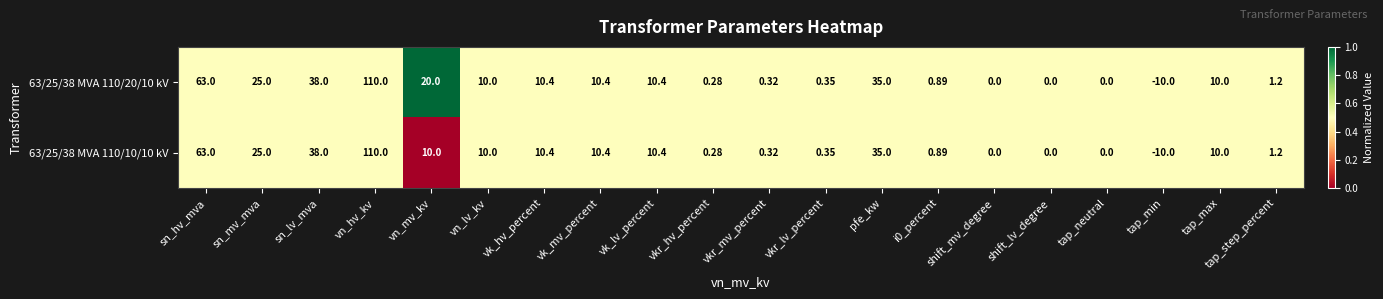

At which category is the sum across all series the highest?

vn_hv_kv